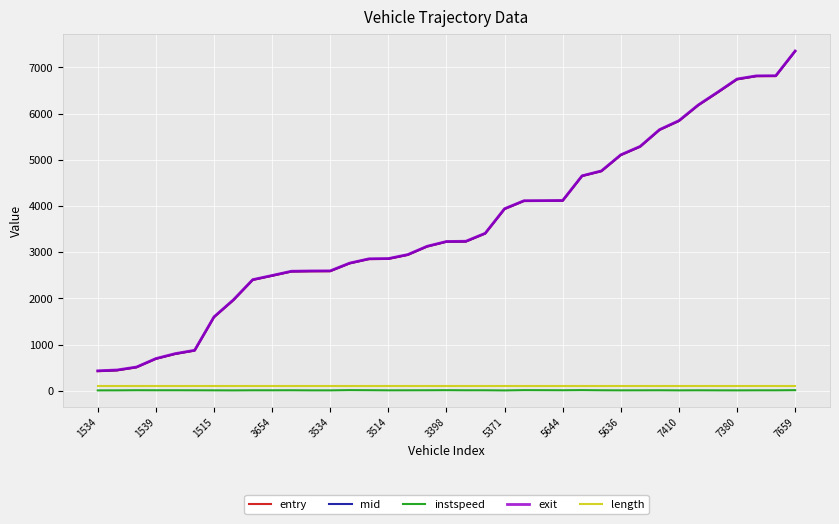

True or false: exit and length cross at least once.

False